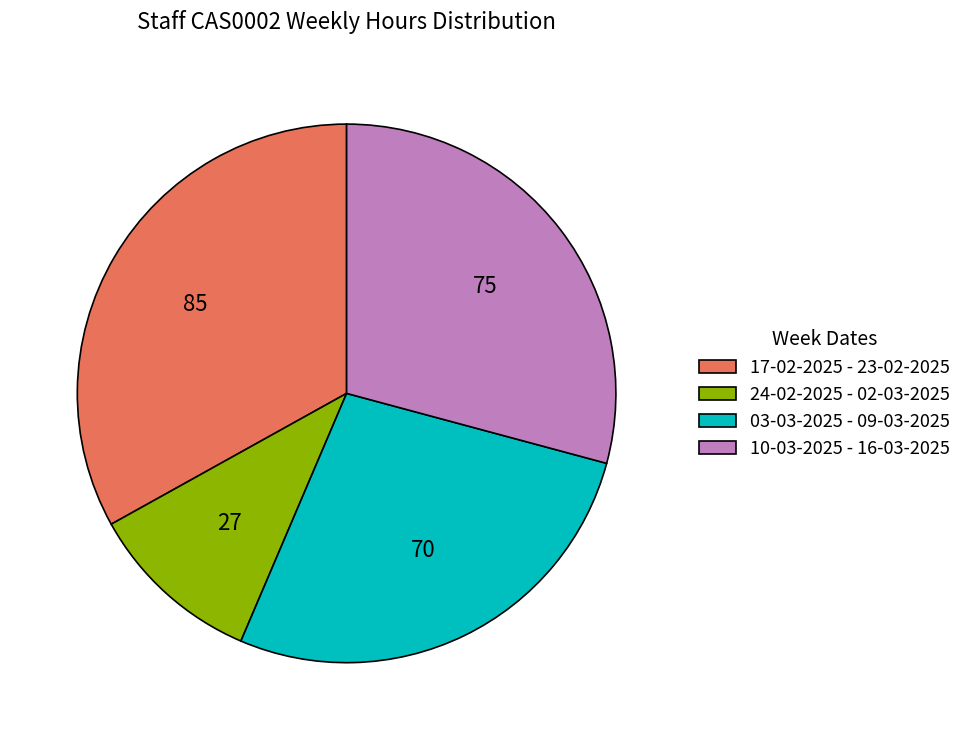

Which category has the smallest portion of the pie?

24-02-2025 - 02-03-2025